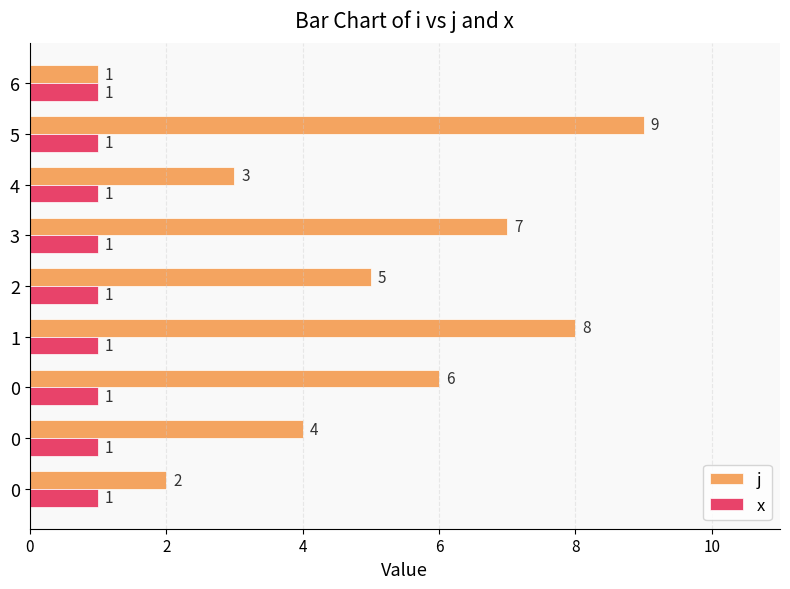

What are all the series names shown in the legend?

j, x